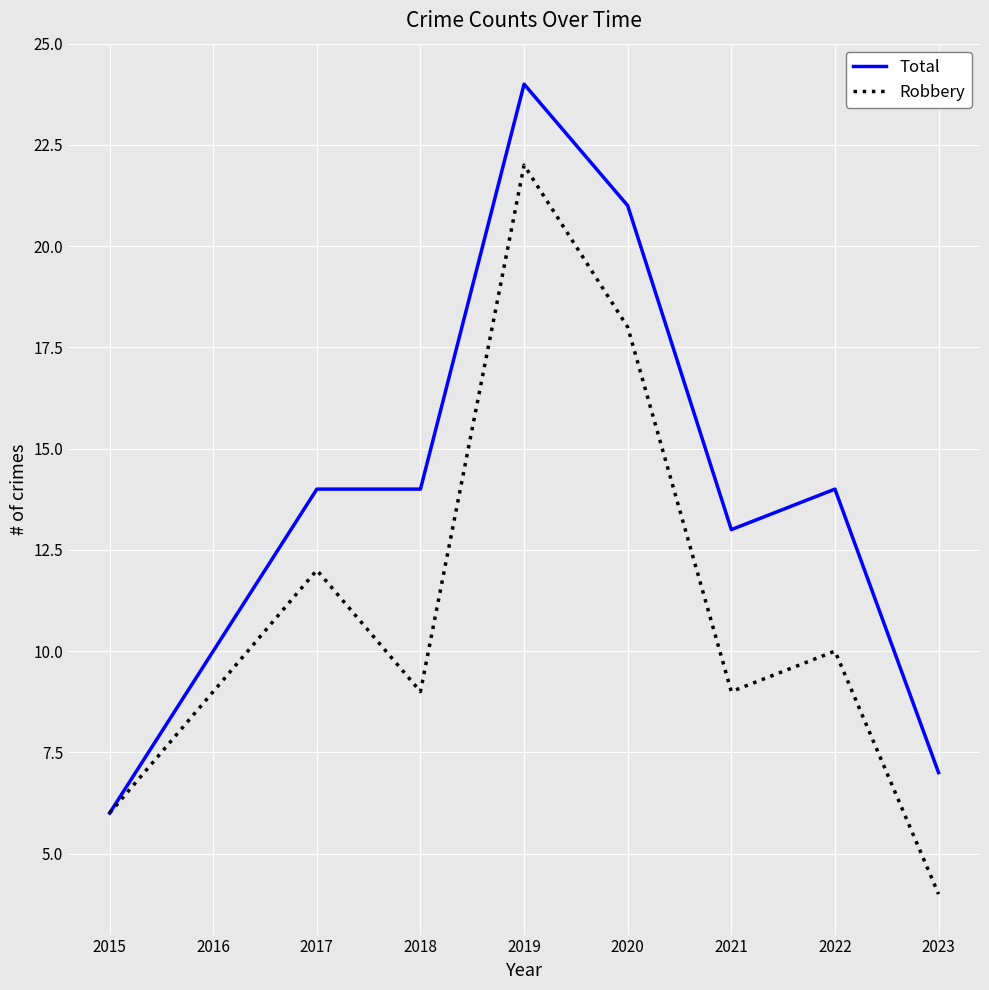

What is the difference between the highest and lowest values at 2021?

4